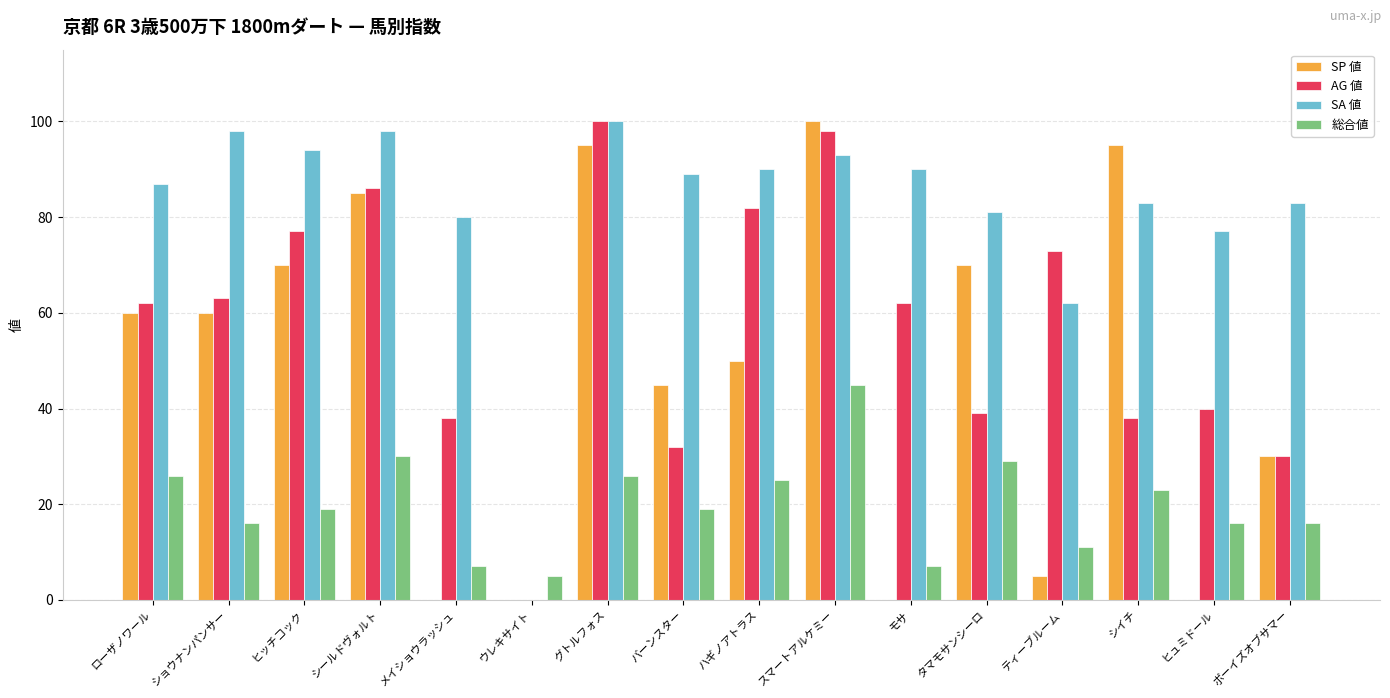

What are all the series names shown in the legend?

SP 値, AG 値, SA 値, 総合値